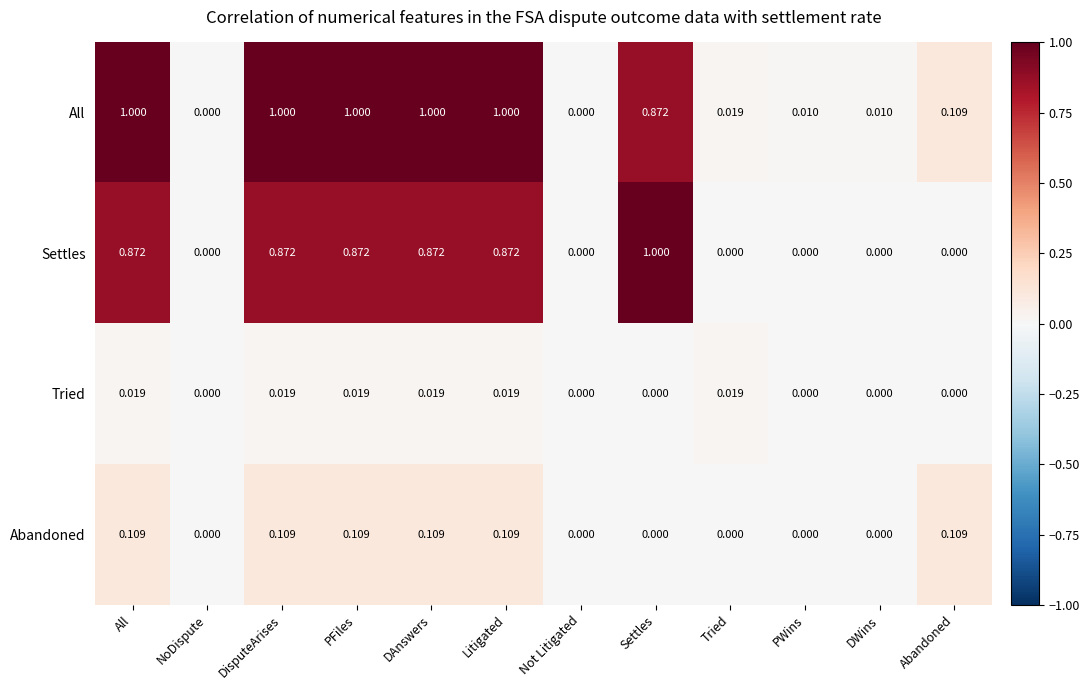

Which category has the highest value in the Settles series?

Settles